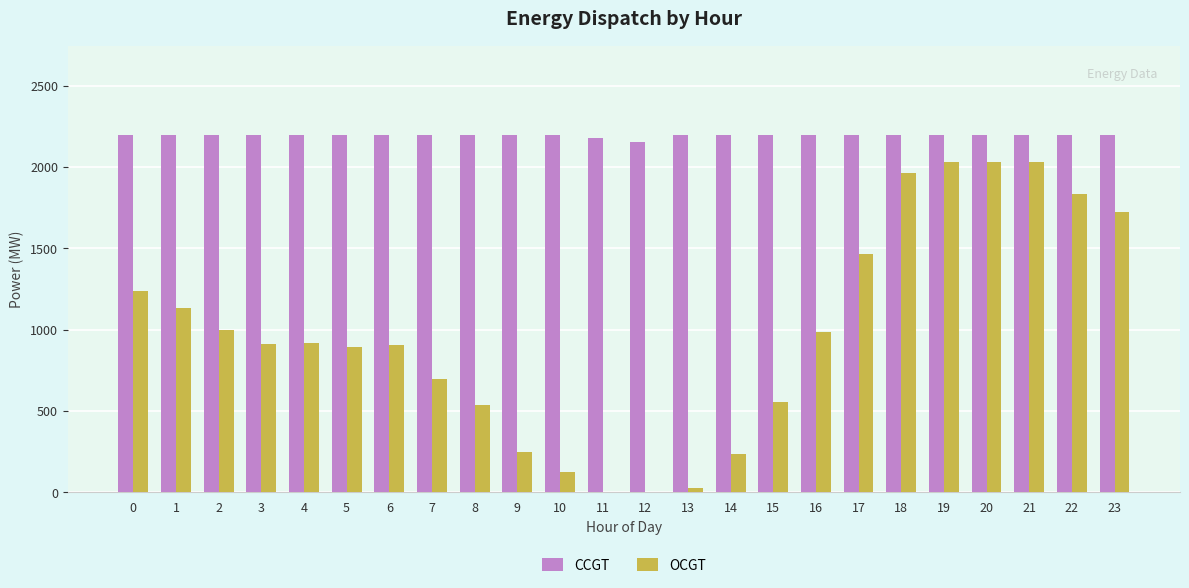

Which series changed the most between 9 and 20?

OCGT